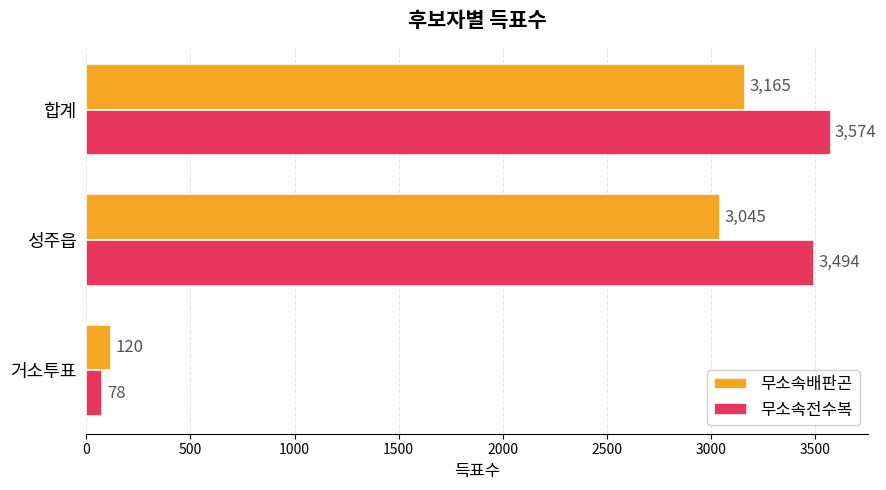

At which label is 무소속배판곤 closest to 1642?

성주읍